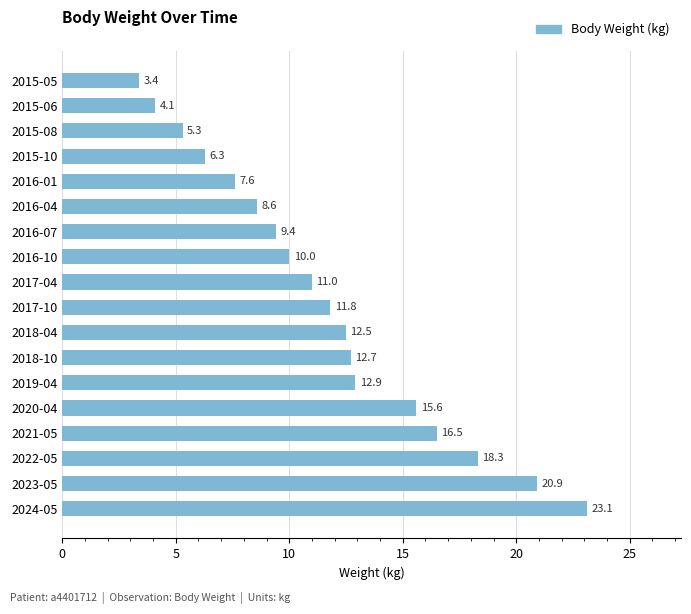

Read the value at 2018-10.

12.7